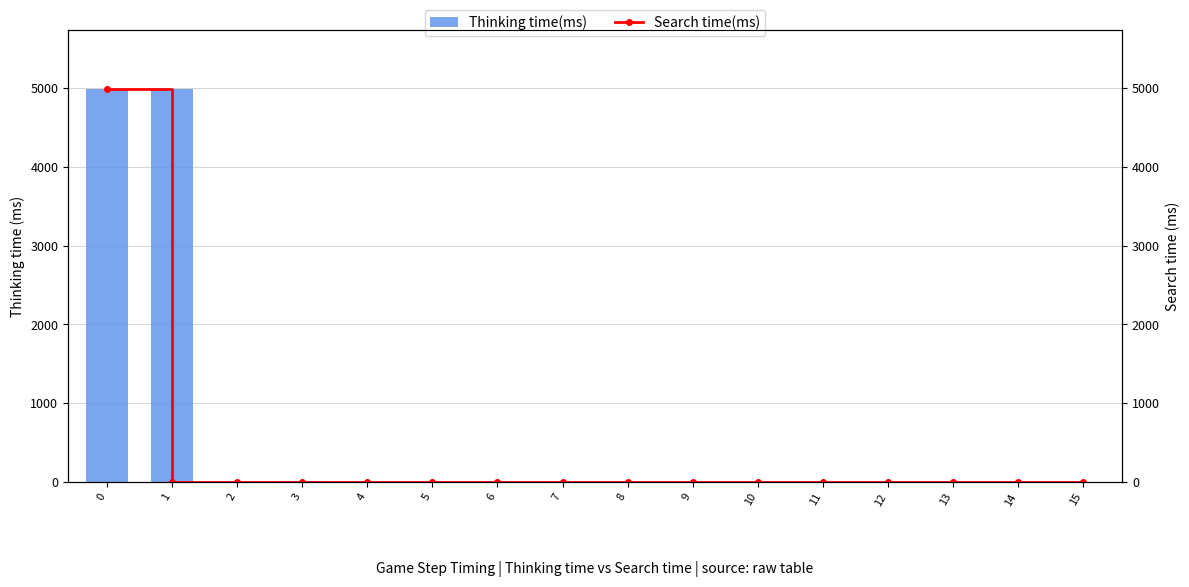

Which series has the widest spread of values?

Thinking time(ms)